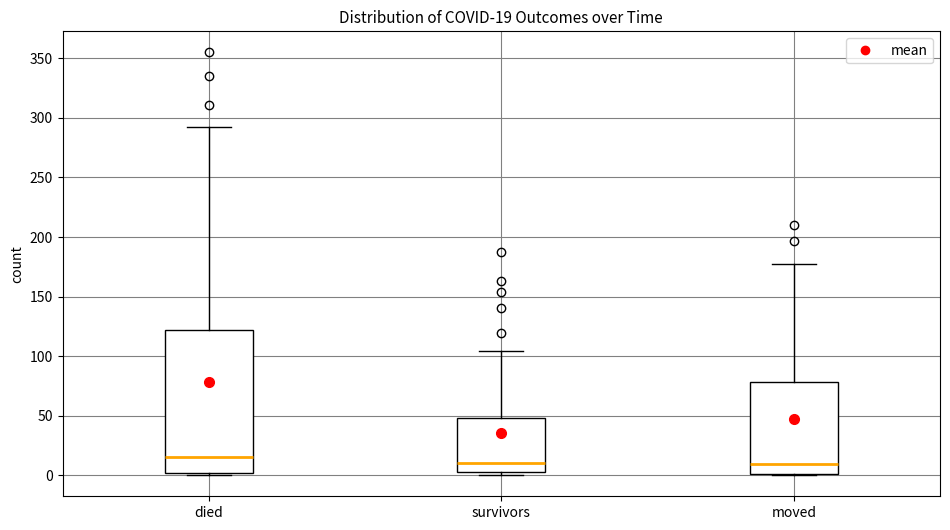

Which box is the tallest, from its lower edge to its upper edge?

died